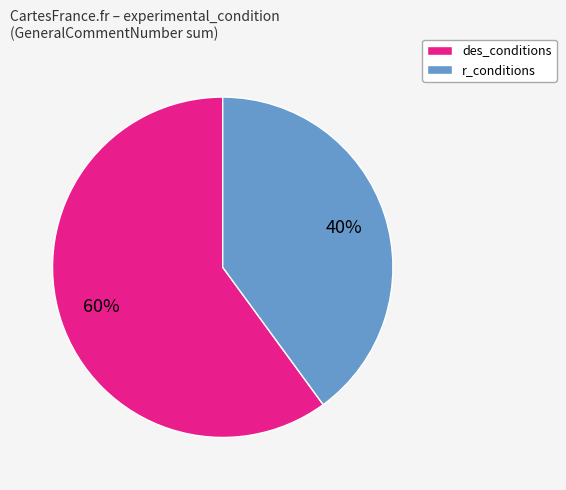

Between des_conditions and r_conditions, which is larger?

des_conditions